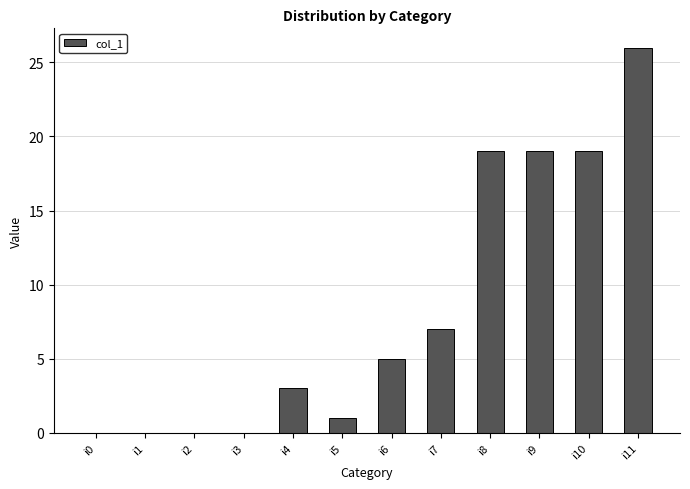

What is the sum of all values?

99